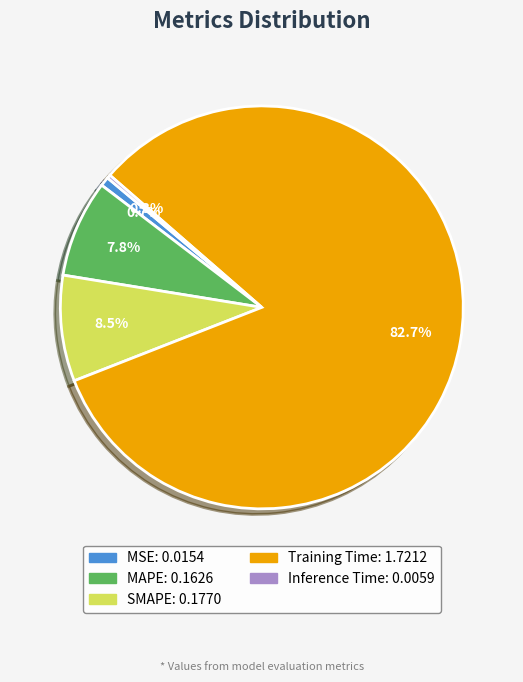

Is it true that Training Time is 83% of the pie?

True